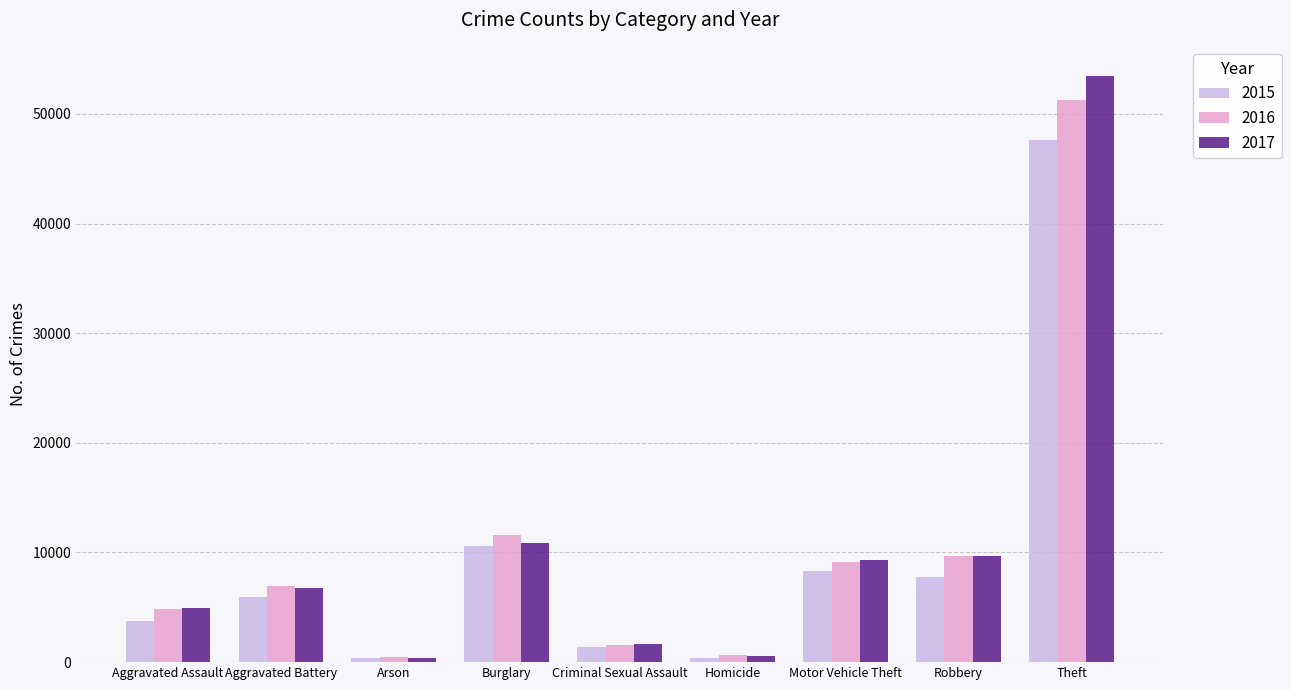

What is the maximum value shown in the chart?

53444